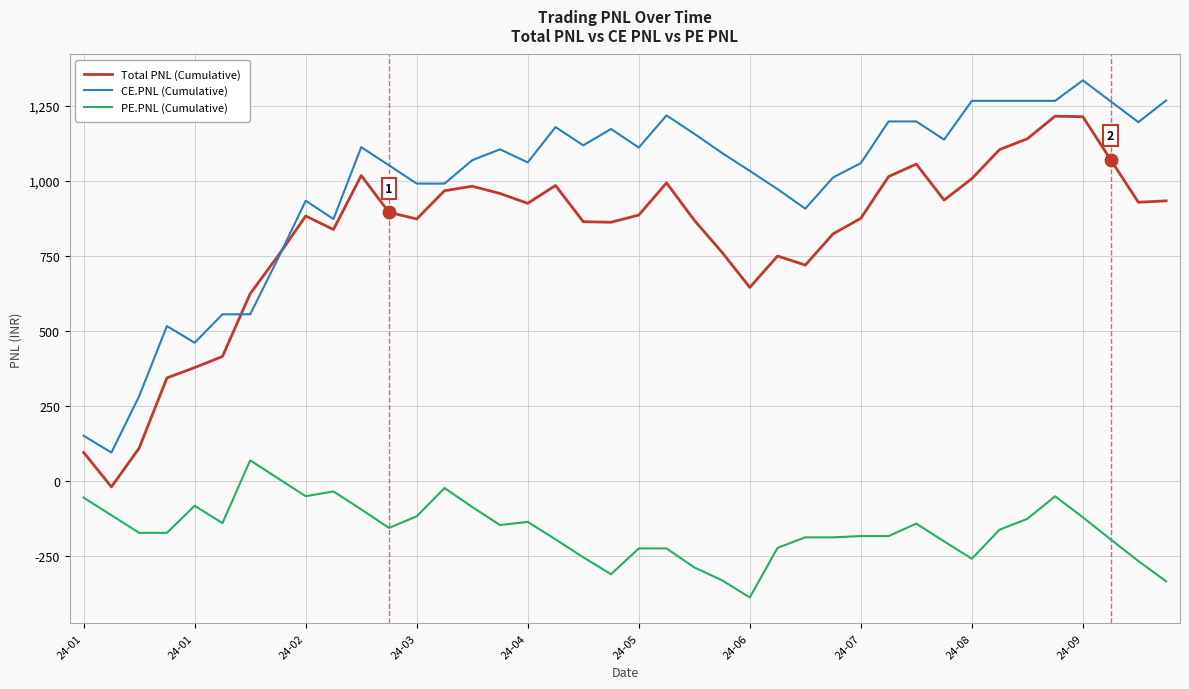

Which series has the largest total across all categories?

CE.PNL (Cumulative)